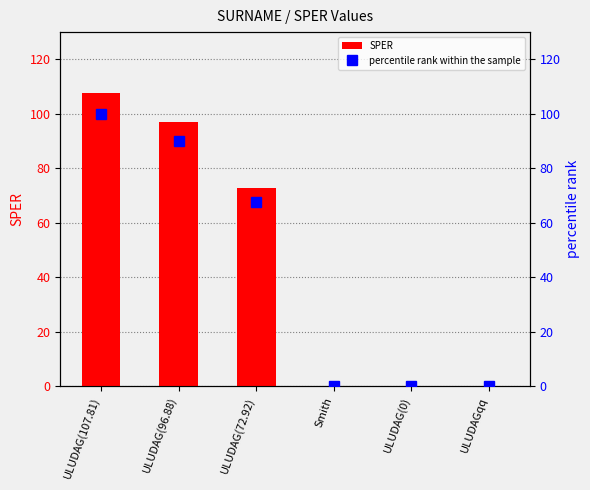

Which label corresponds to the smallest value in the chart?

Smith